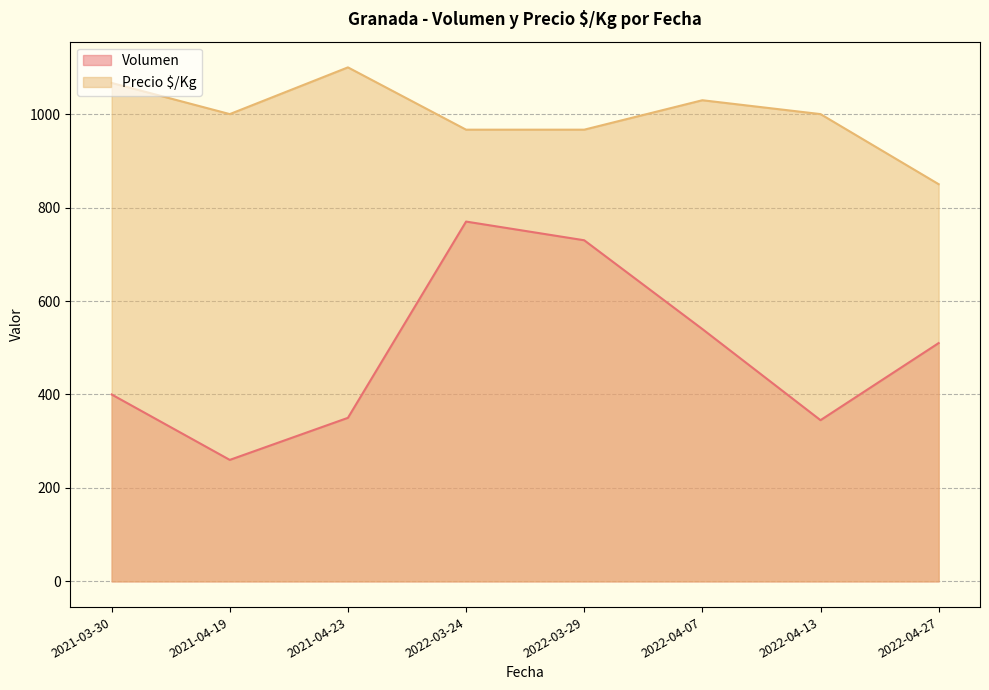

How many data points in Volumen are above 220?

8